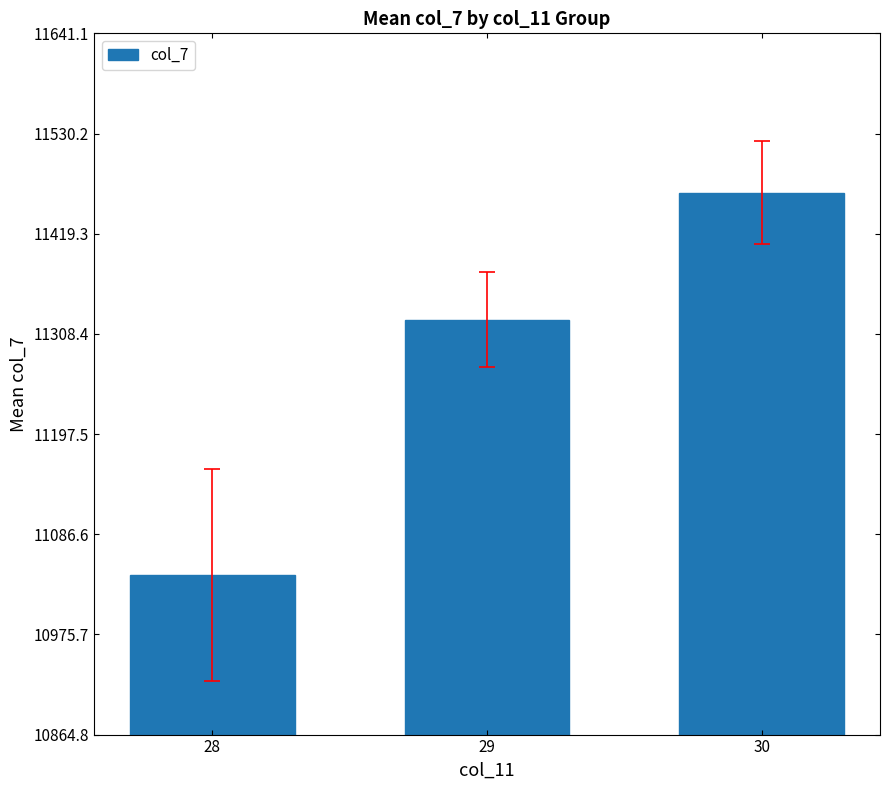

Is it true that the value at 30 is 11464.4?

True